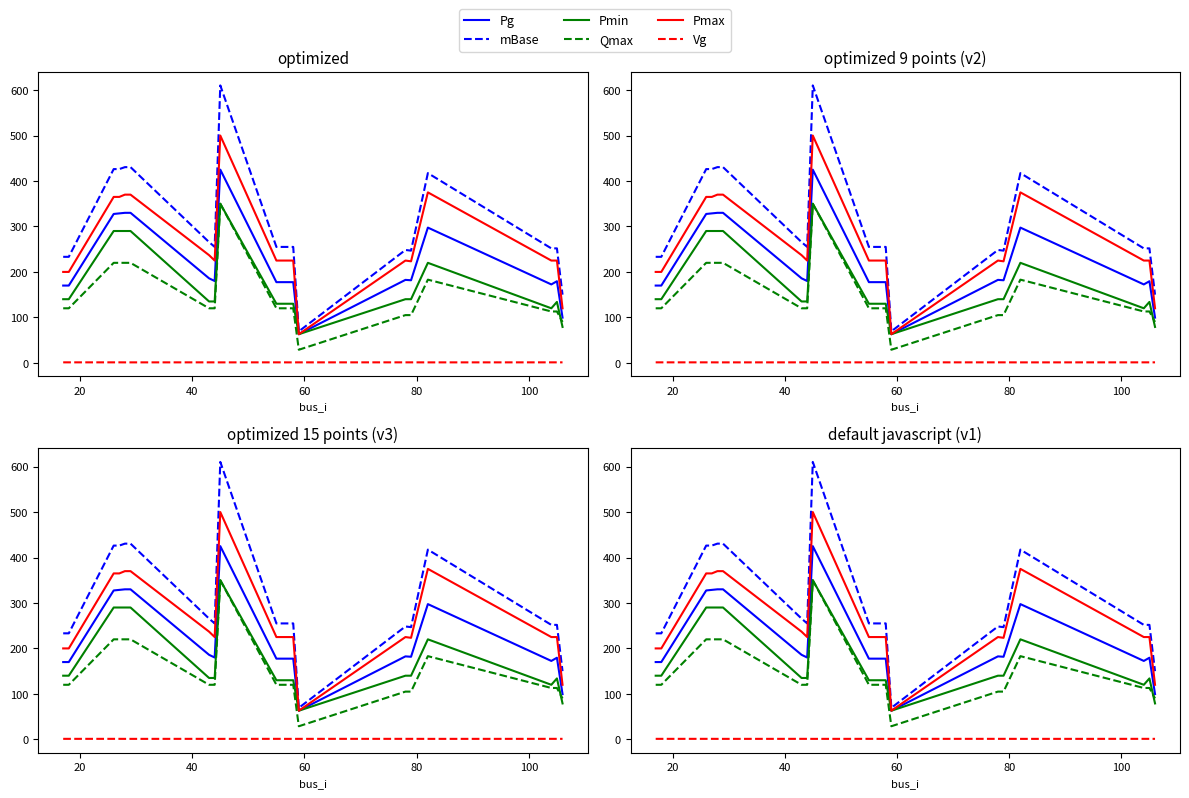

What is the sum of all mBase values?

5966.1